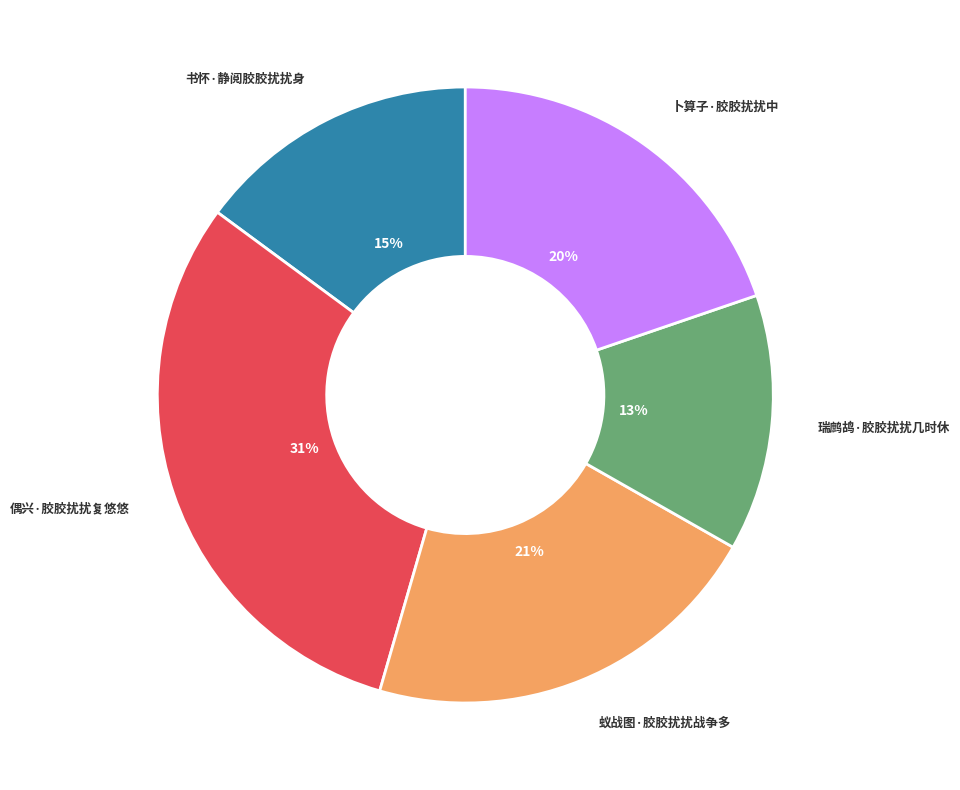

Rank the categories by value from highest to lowest.

偶兴·胶胶扰扰复悠悠, 蚁战图·胶胶扰扰战争多, 卜算子·胶胶扰扰中, 书怀·静阅胶胶扰扰身, 瑞鹧鸪·胶胶扰扰几时休